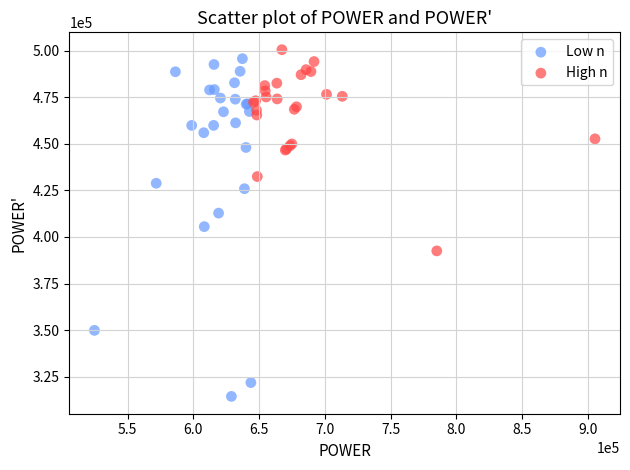

Which series has the widest spread of Y values?

Low n